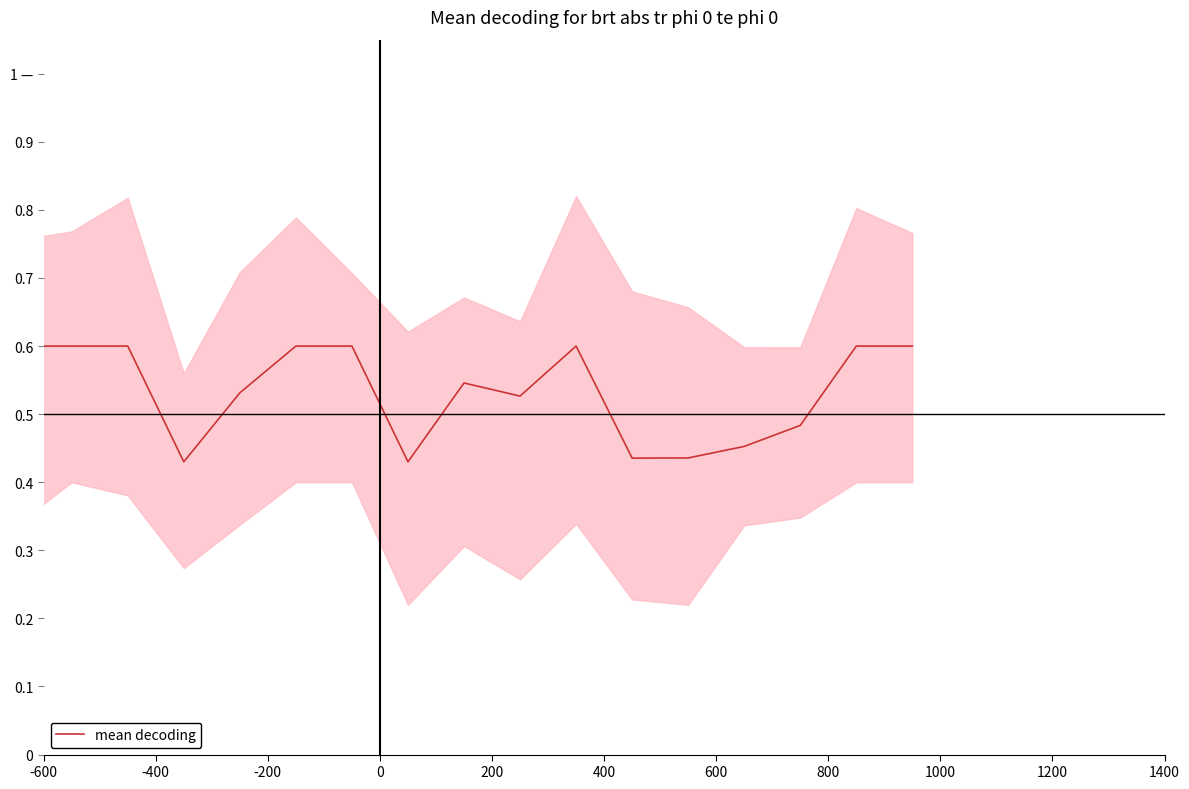

How many series are shown in this chart?

1